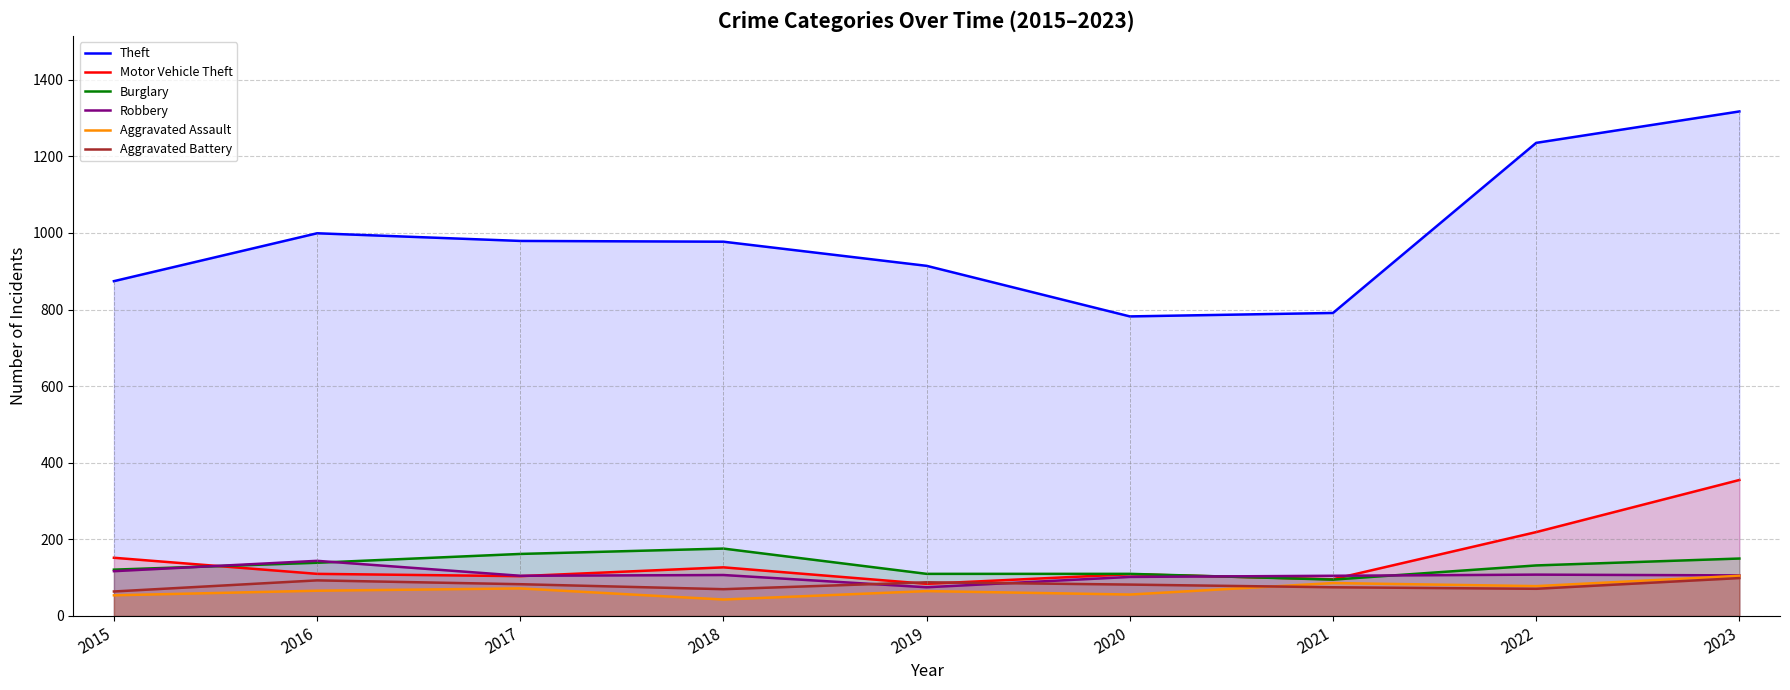

Which series has the largest total across all categories?

Theft